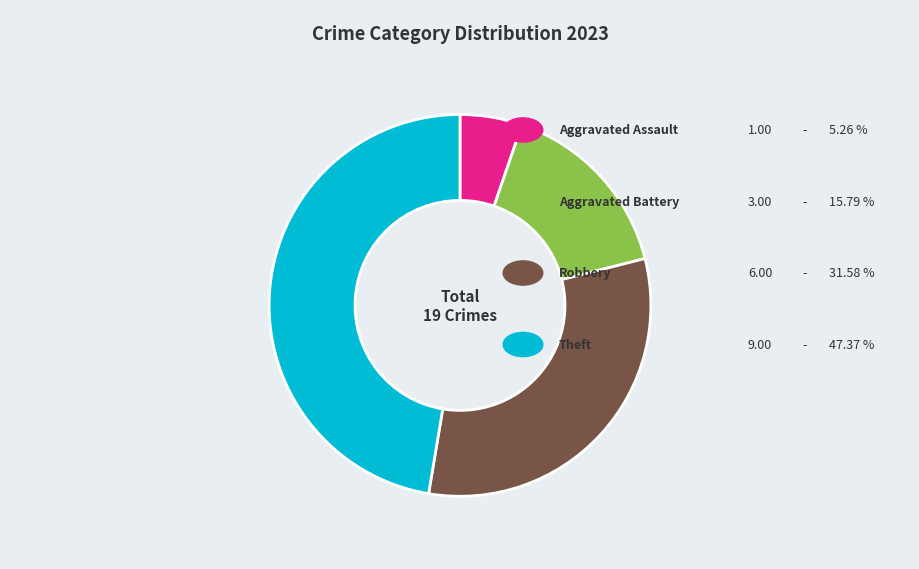

Is there a majority slice in this chart?

No